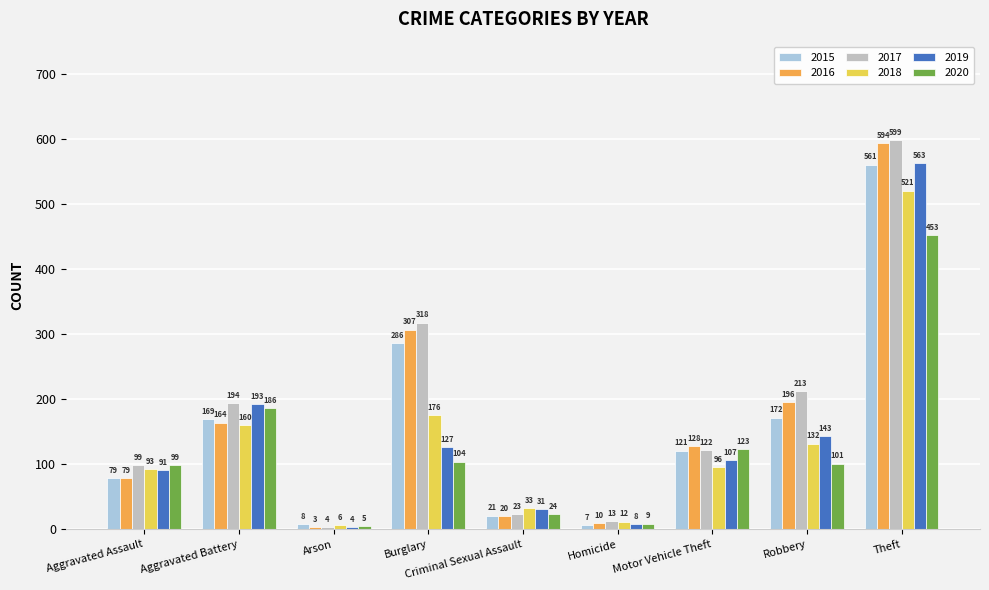

What is the difference between the highest and lowest values at Burglary?

214